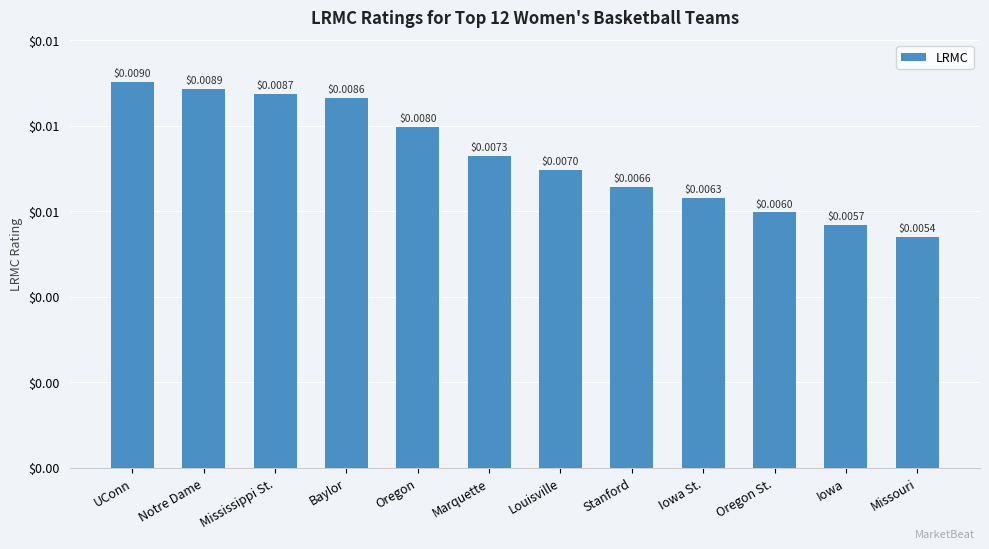

What is the sum of all values?

0.1